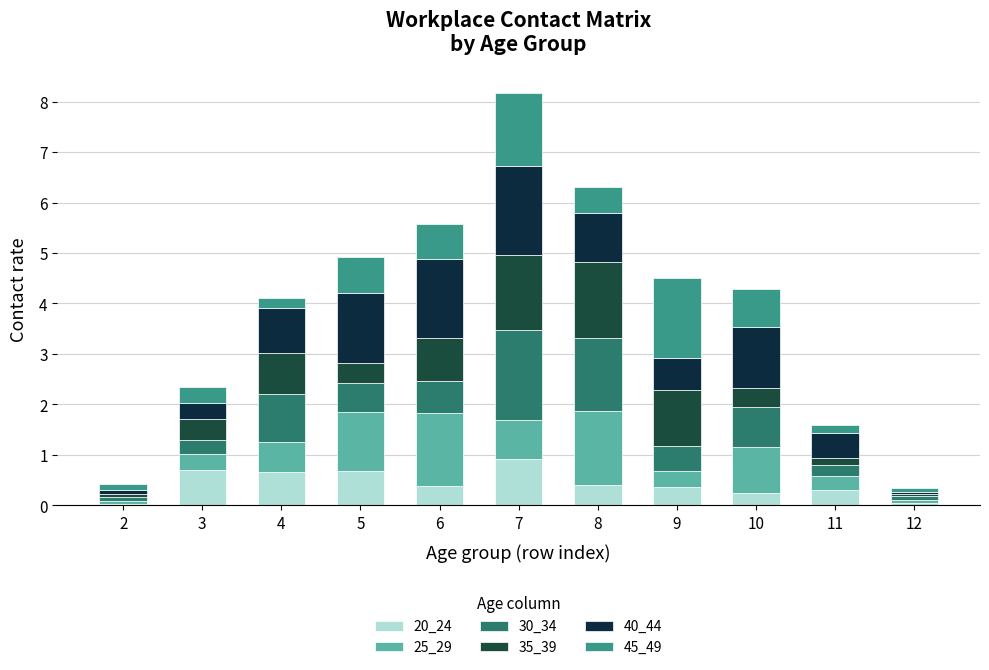

Rank the series at 10 from highest to lowest value.

40_44, 25_29, 30_34, 45_49, 35_39, 20_24